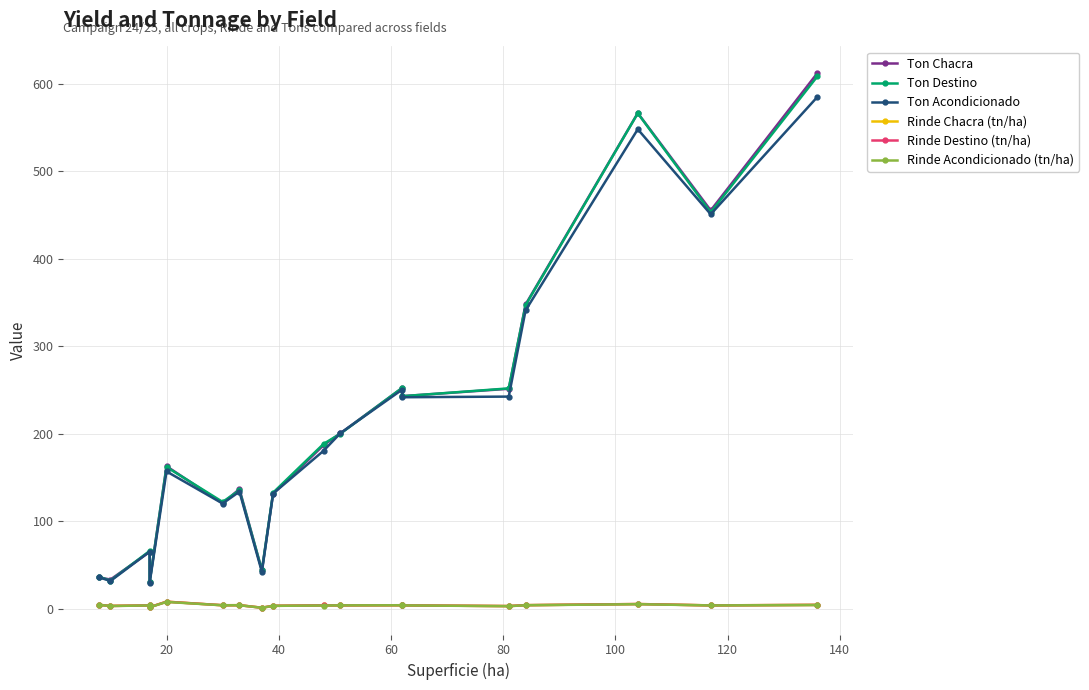

In Ton Destino, how many points are lower than both neighbors (excluding endpoints)?

6